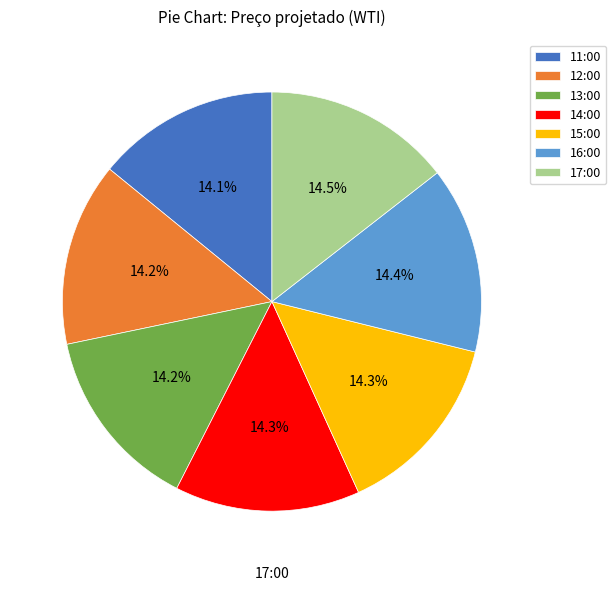

What is the change in value from 13:00 to 15:00?

+1.0